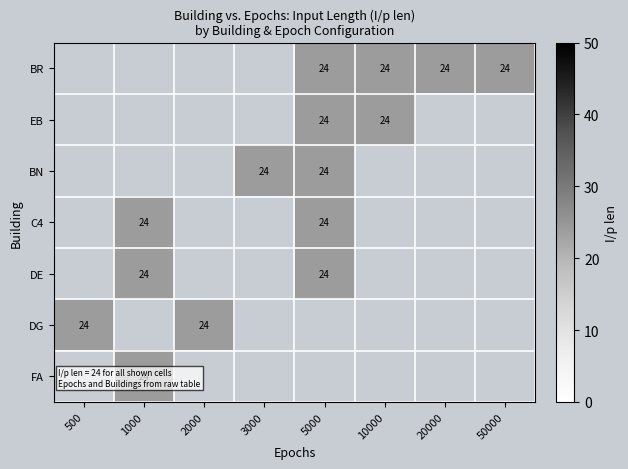

How many positive values does the DE series have?

2